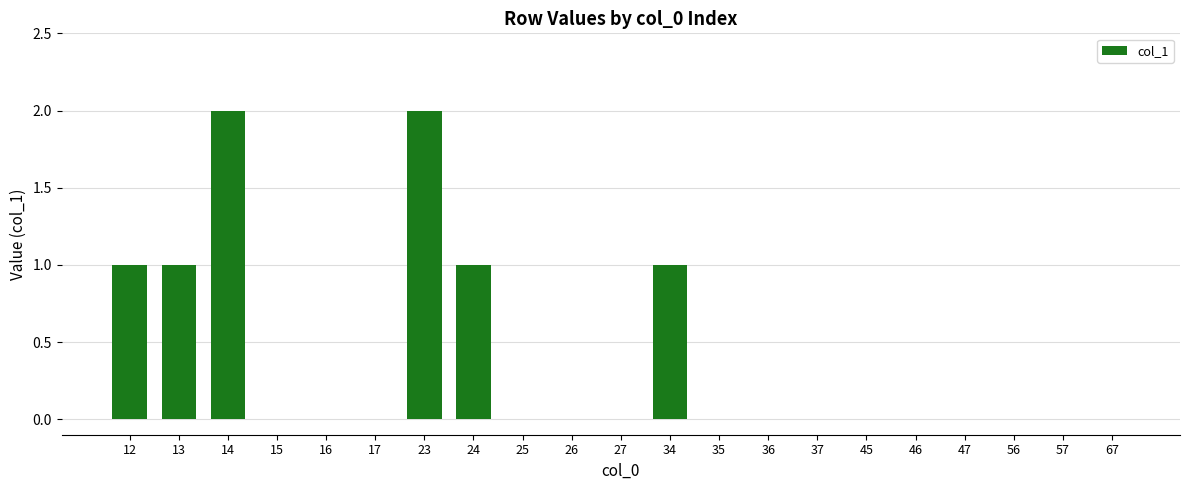

Is it true that the value at 12 is 1?

True